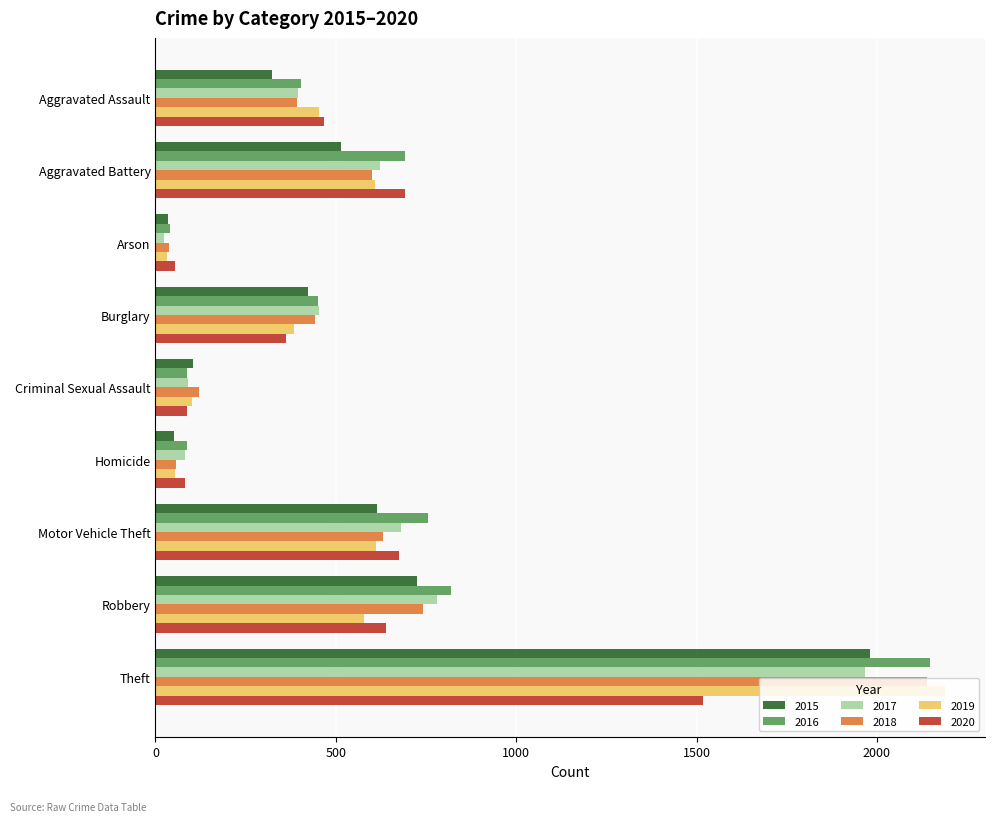

Is the value of 2015 at Robbery greater than the value of 2016 at Arson?

Yes